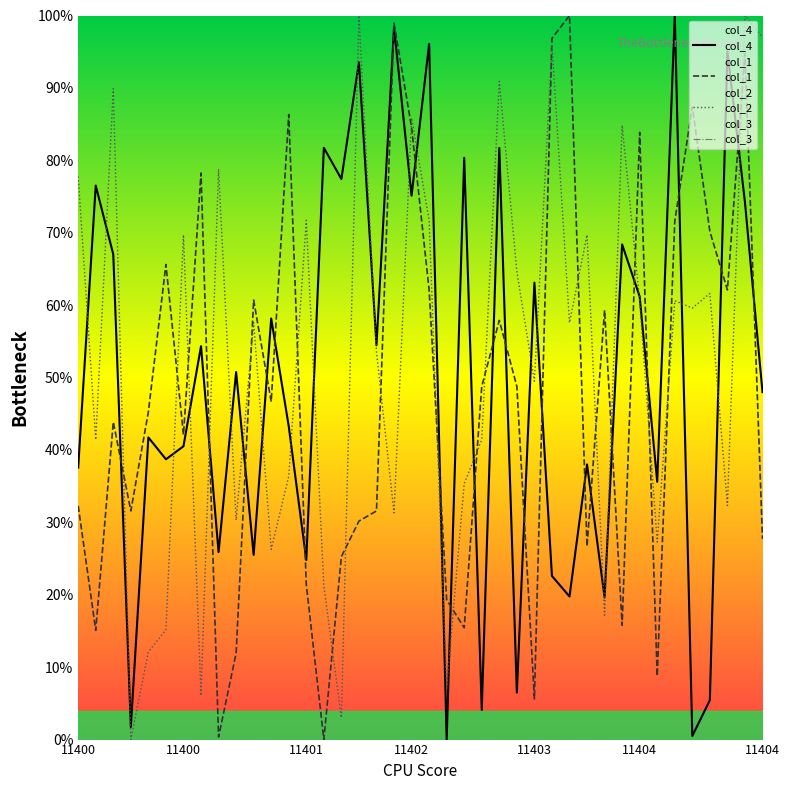

Which series changed the most between 10 and 24?

col_4